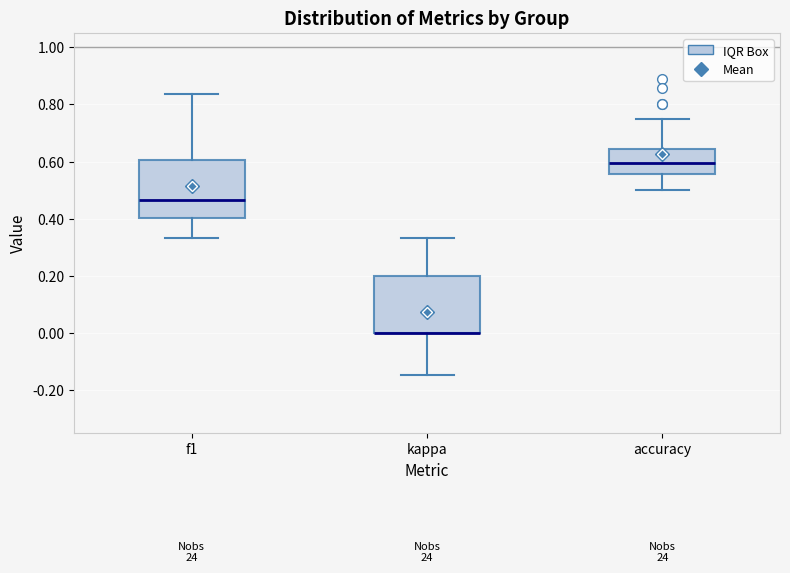

Reading left to right, read every box against the y-axis: the position of its median line, the range the box covers, and the ends of its whiskers. The values are not printed on the chart, so give them approximately, as read against the axis.

f1: median 0.46, box 0.40 to 0.60, whiskers 0.34 to 0.84
kappa: median 0.00 (drawn on the box's lower edge), box 0.00 to 0.20, whiskers -0.14 to 0.34
accuracy: median 0.60, box 0.56 to 0.64, whiskers 0.50 to 0.76